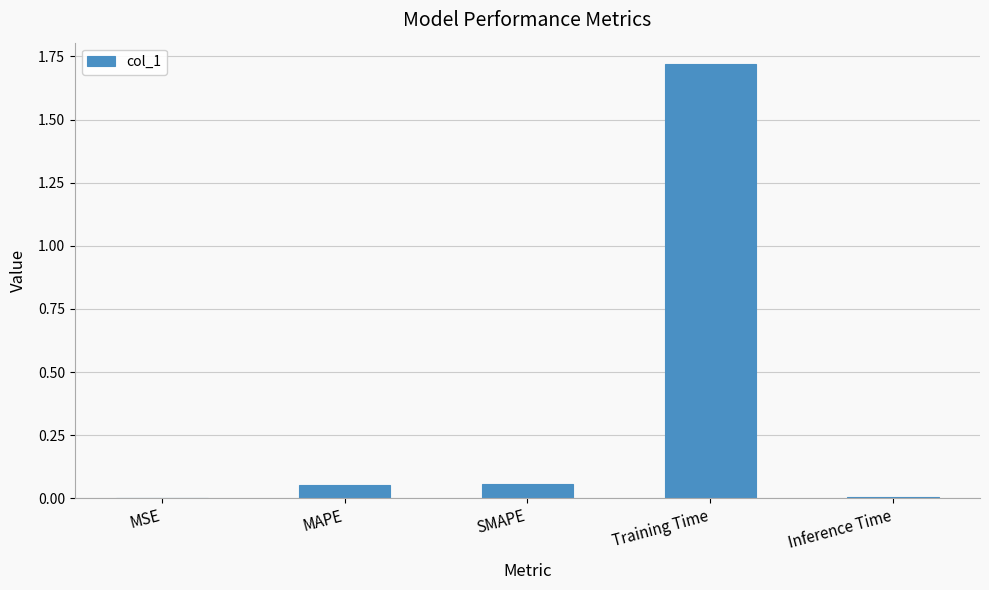

The chart shows a value of 0.0 at Inference Time. True or false?

True